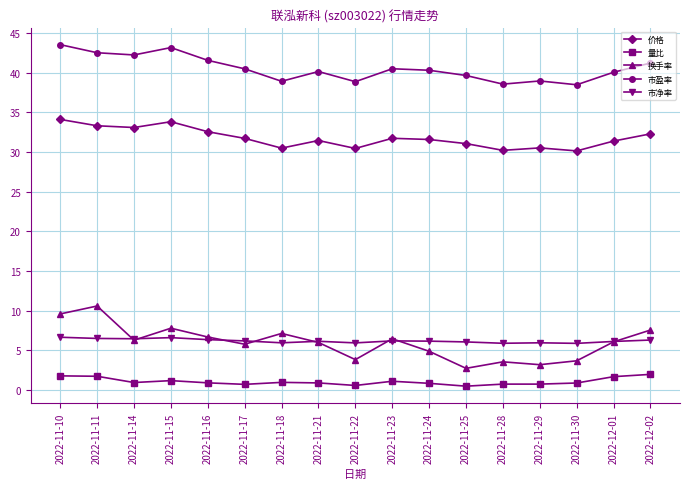

The 市盈率 series shows 40.2 at 2022-11-21. True or false?

True